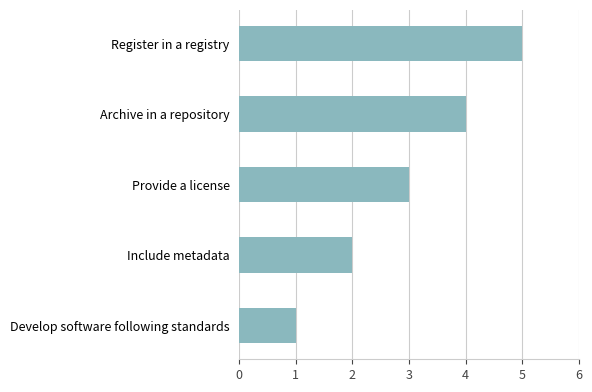

List the labels in order of value, largest first.

Register in a registry, Archive in a repository, Provide a license, Include metadata, Develop software following standards